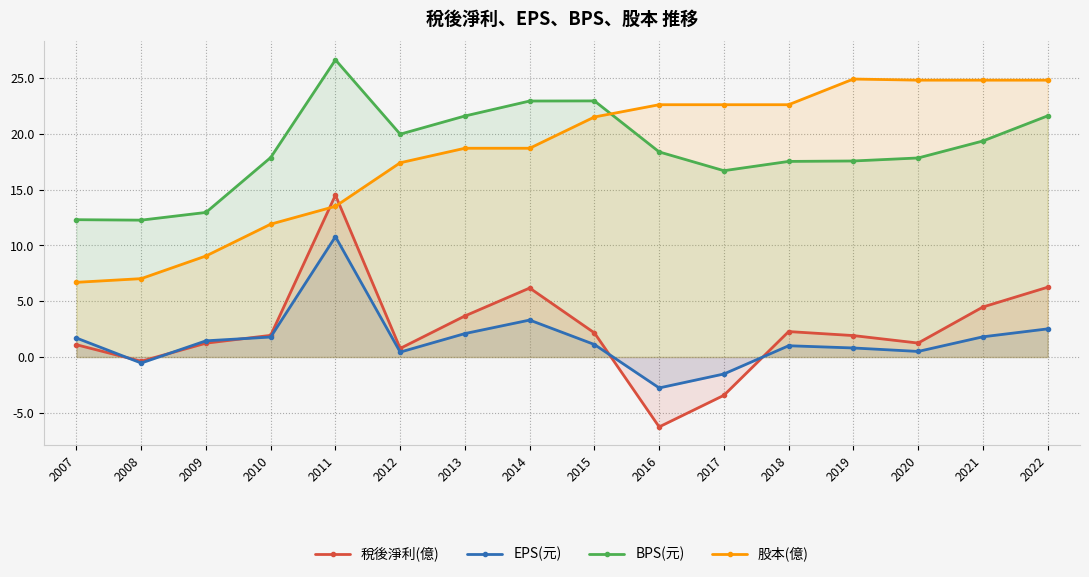

True or false: BPS(元) has a value of 5.2 at 2019.

False